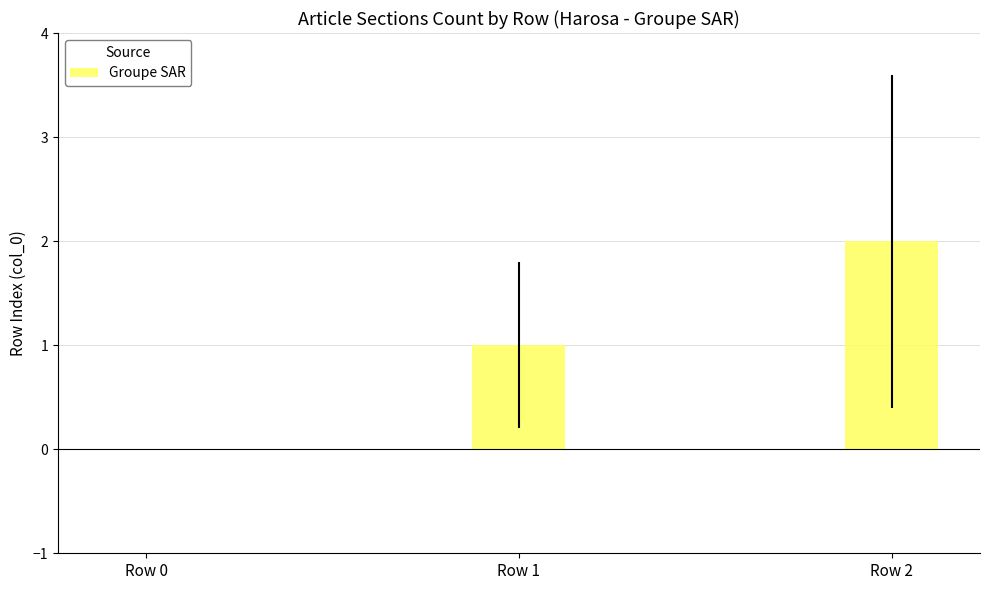

What is the sum of all values?

3